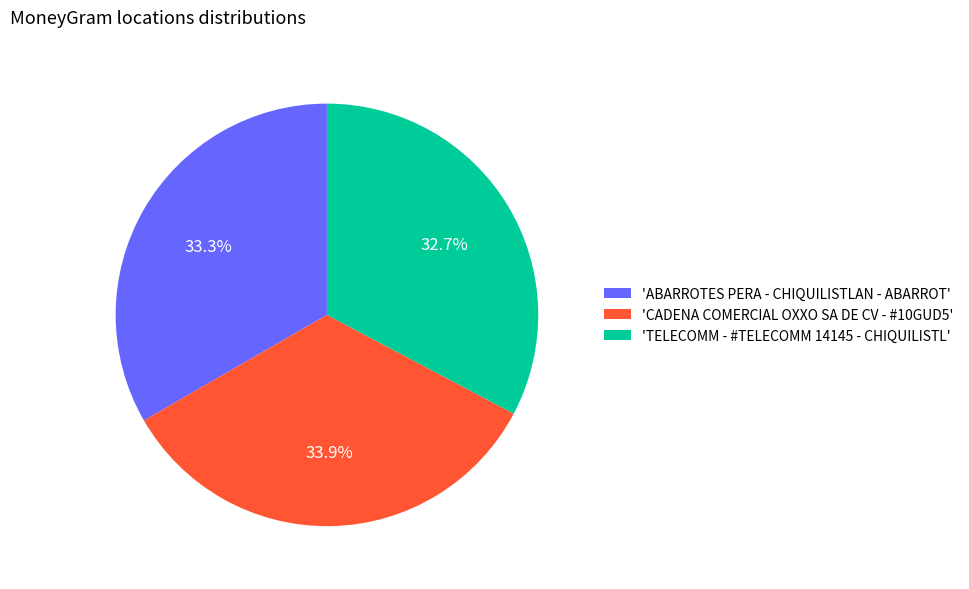

Does 'CADENA COMERCIAL OXXO SA DE CV - #10GUD5' represent more than half of the total?

No